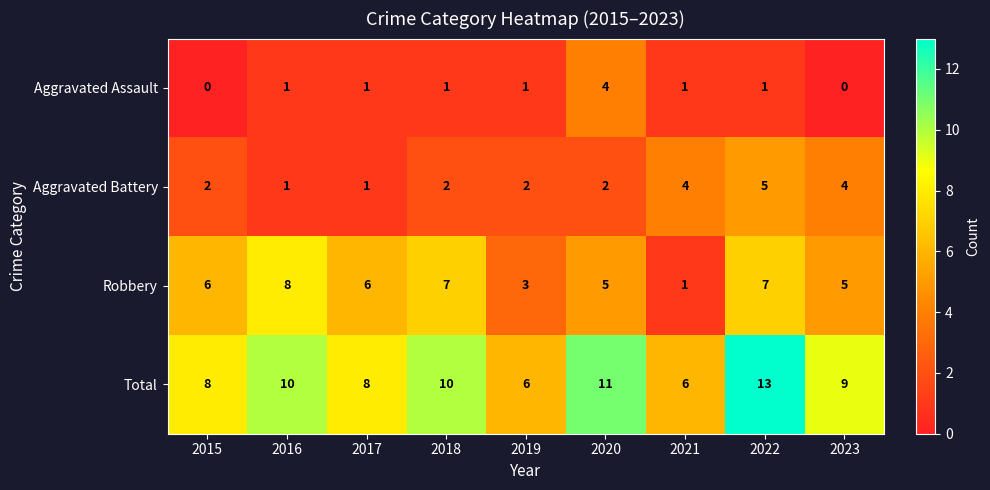

List the series in order of their overall mean, lowest first.

Aggravated Assault, Aggravated Battery, Robbery, Total